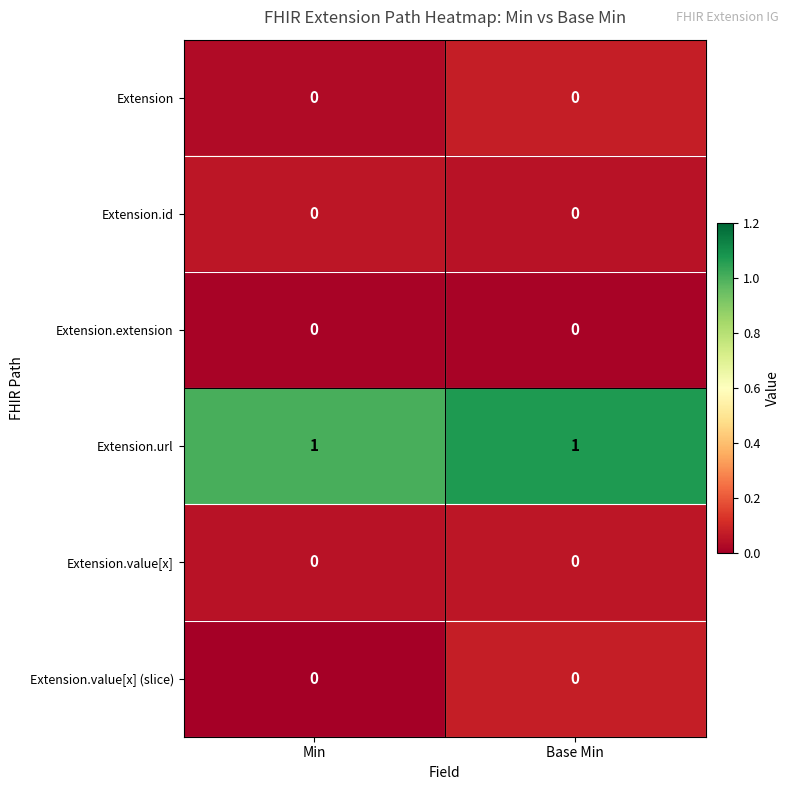

The Extension.extension series shows 0 at Min. True or false?

True